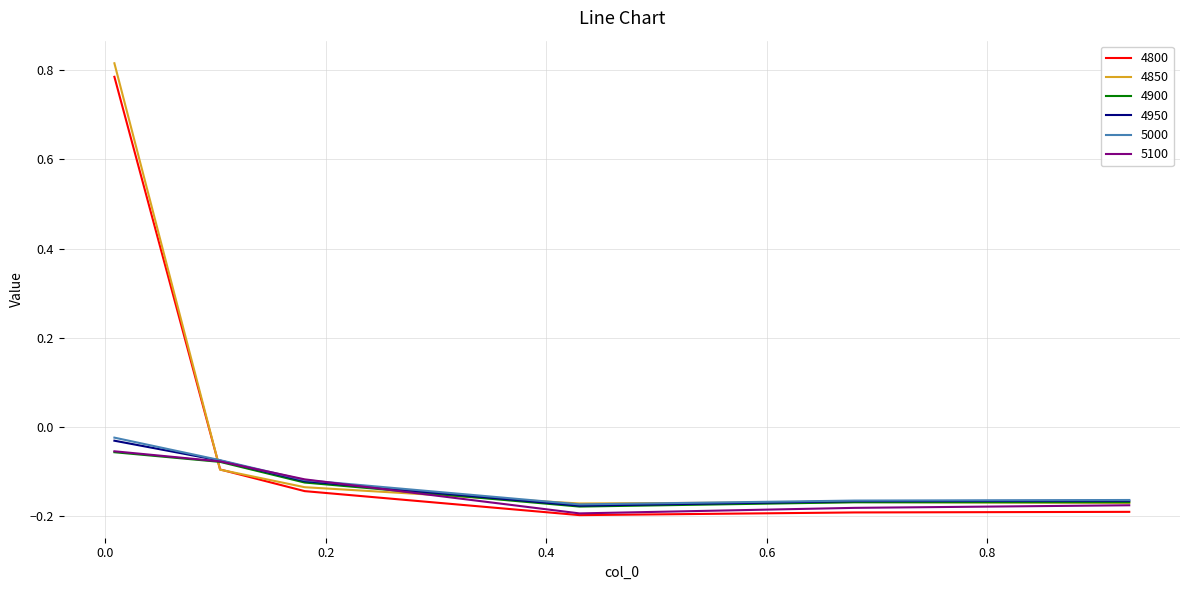

Which series has the largest range (max minus min)?

4850